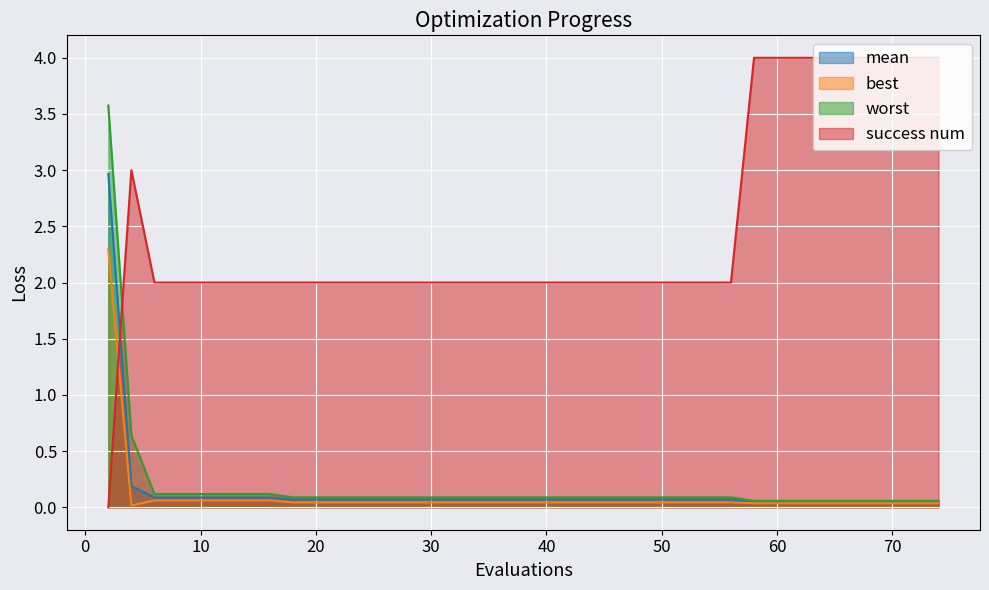

What is the approximate value of success num at 22?

2.0